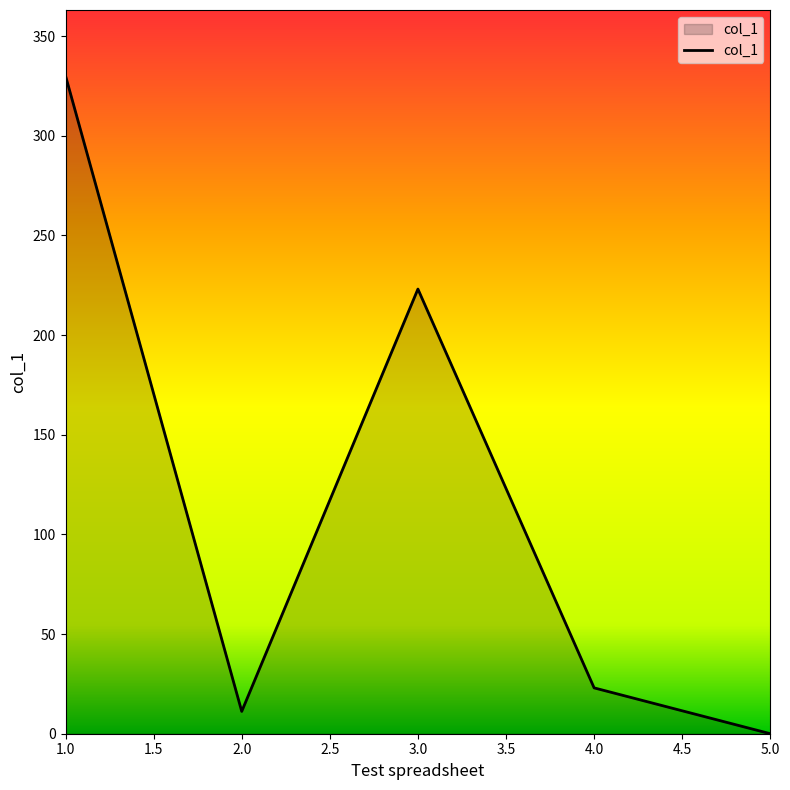

How many lines are shown in the chart?

1